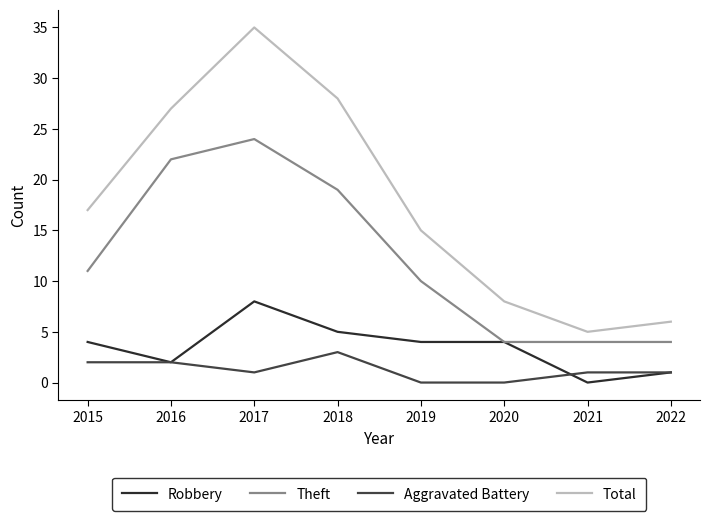

Reading left to right, what are all the values shown in this chart?

Robbery: 4	2	8	5	4	4	0	1
Theft: 11	22	24	19	10	4	4	4
Aggravated Battery: 2	2	1	3	0	0	1	1
Total: 17	27	35	28	15	8	5	6